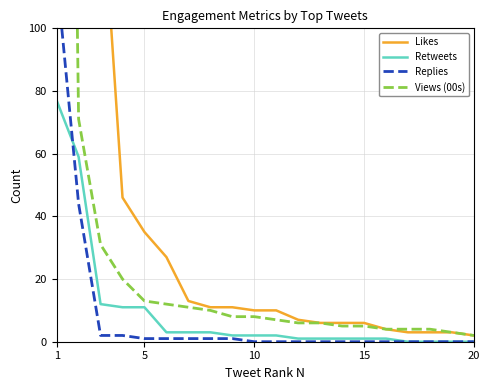

Which series has the largest range (max minus min)?

Likes